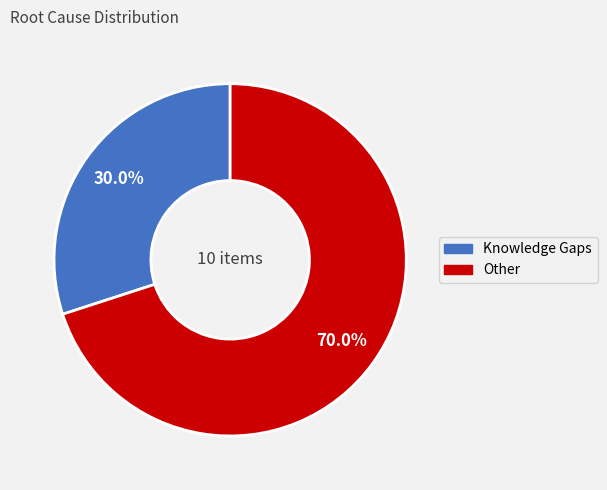

Does Knowledge Gaps represent more than half of the total?

No